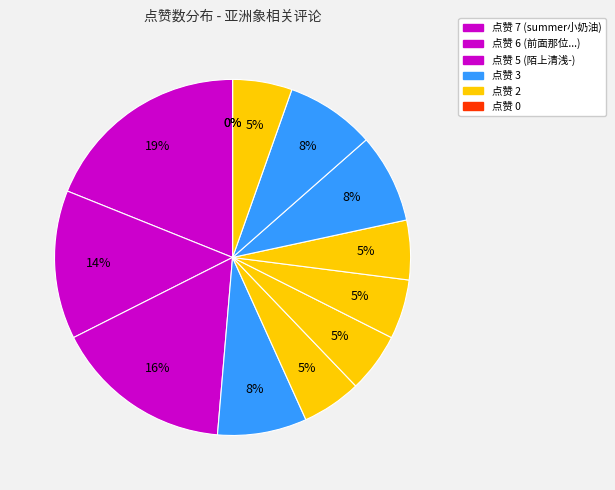

True or false: 请把牙连蓝上谢谢 accounts for 6% of the total.

False